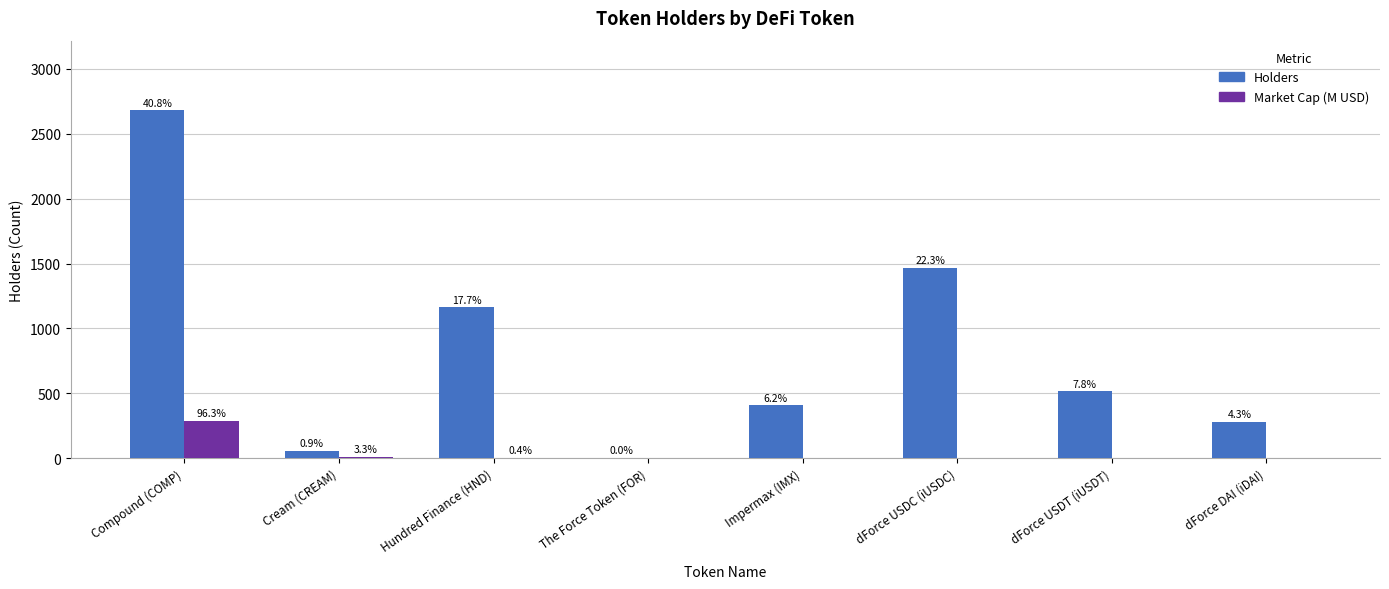

What are all the series names shown in the legend?

Holders, Market Cap (M USD)